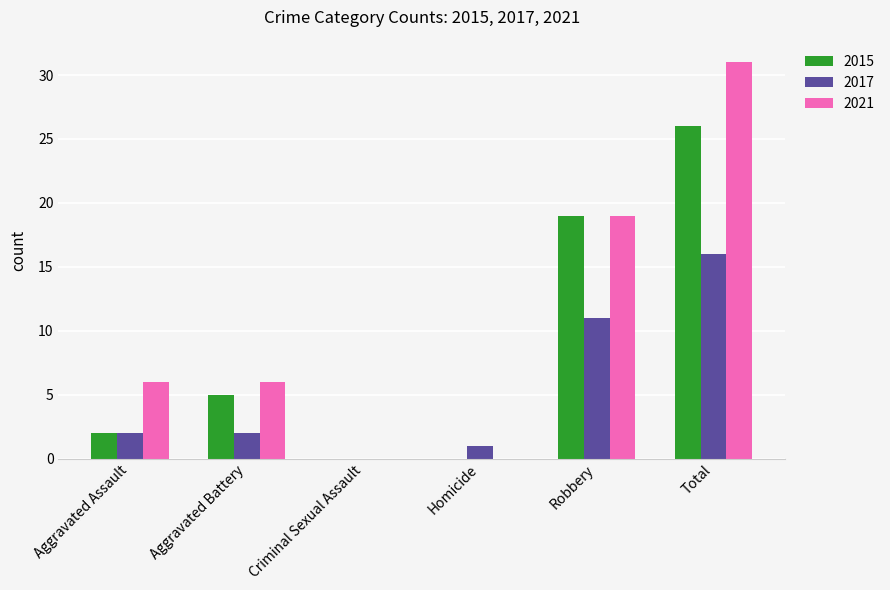

At which category is the sum across all series the highest?

Total